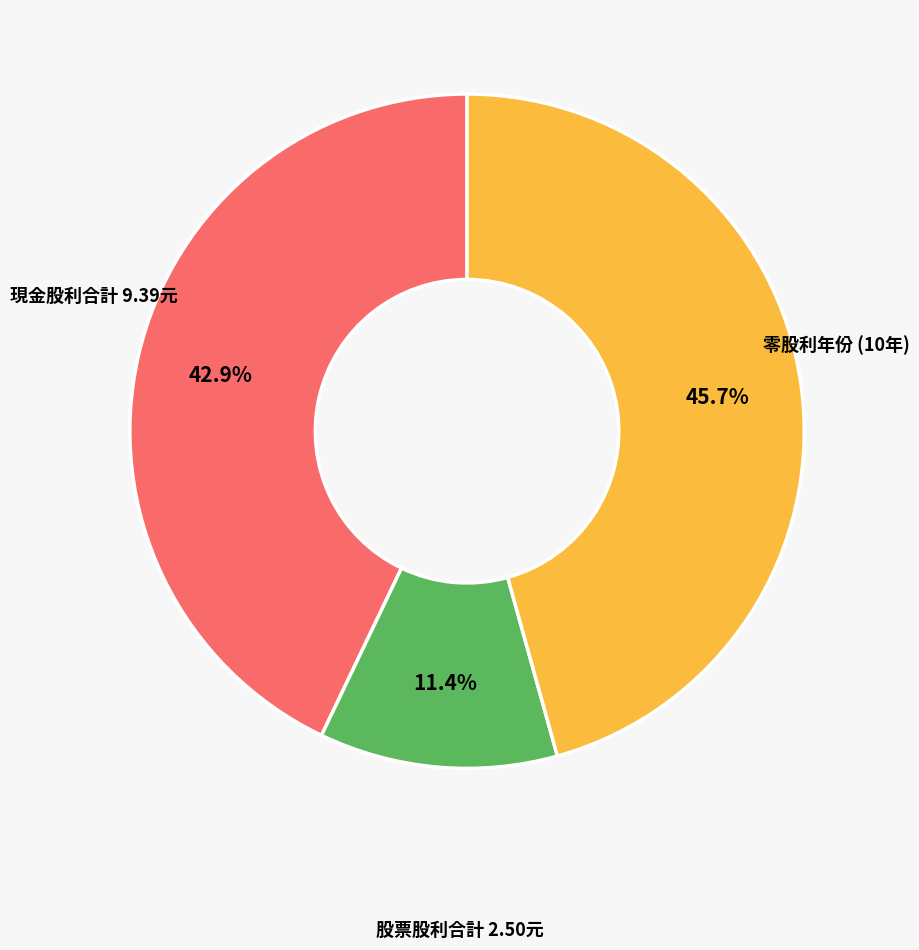

How many segments does this pie chart have?

3